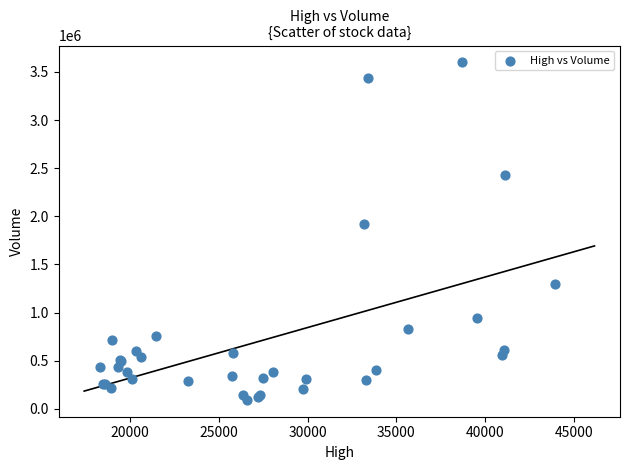

What Y value in the scatter plot is closest to 1846457?

1918011